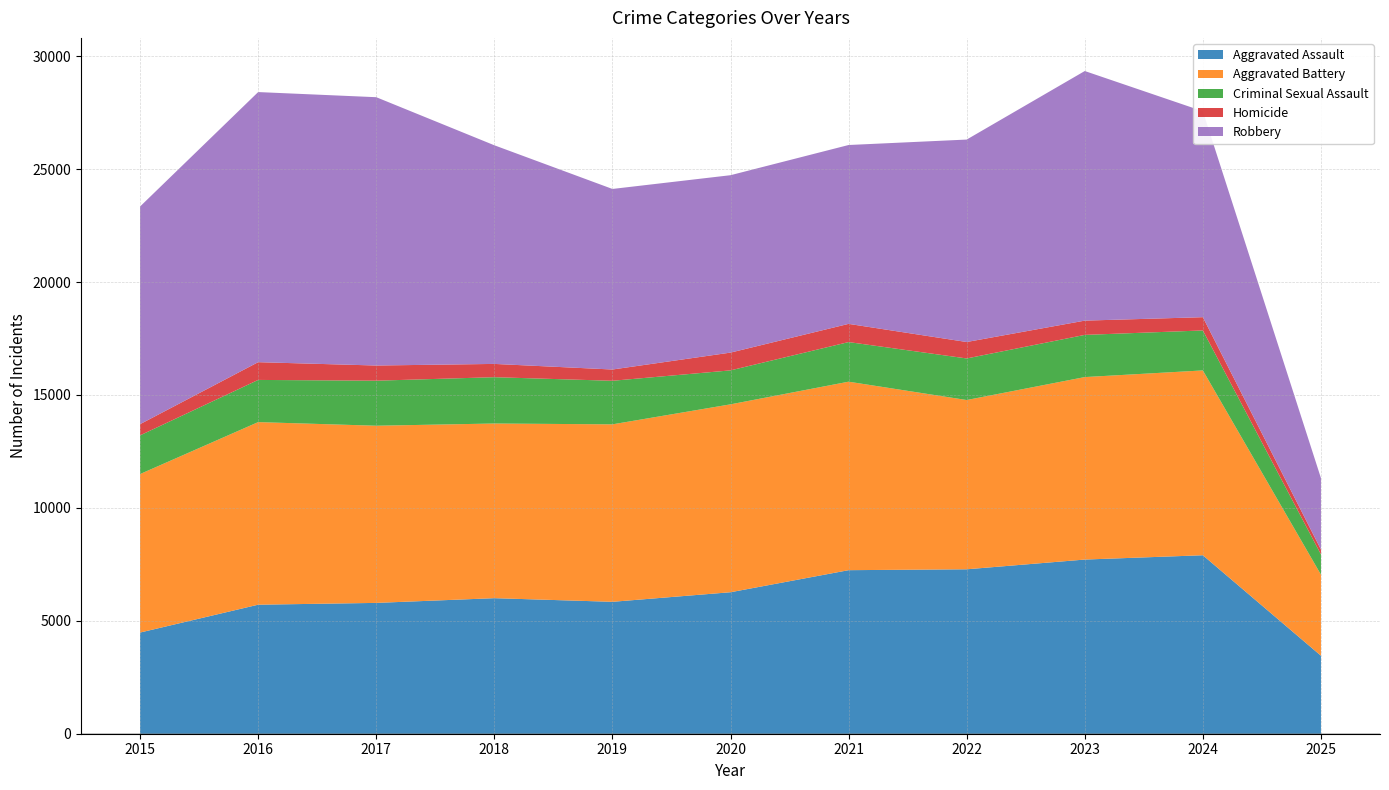

Reading left to right, extract all data points from this chart.

Aggravated Assault: 2015=4480	2016=5713	2017=5793	2018=6002	2019=5841	2020=6265	2021=7242	2022=7281	2023=7712	2024=7903	2025=3453
Aggravated Battery: 2015=7018	2016=8085	2017=7845	2018=7734	2019=7858	2020=8320	2021=8346	2022=7495	2023=8080	2024=8184	2025=3590
Criminal Sexual Assault: 2015=1713	2016=1868	2017=1994	2018=2051	2019=1929	2020=1504	2021=1754	2022=1841	2023=1868	2024=1770	2025=896
Homicide: 2015=496	2016=786	2017=672	2018=588	2019=499	2020=787	2021=806	2022=728	2023=632	2024=587	2025=215
Robbery: 2015=9638	2016=11960	2017=11881	2018=9681	2019=7995	2020=7855	2021=7920	2022=8964	2023=11052	2024=9119	2025=3164